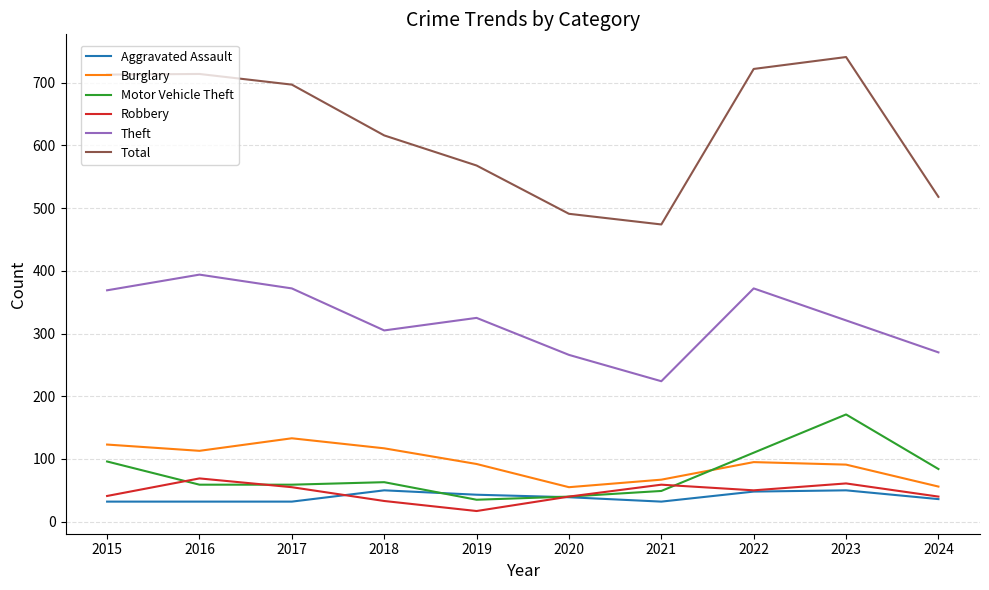

At which label does Robbery reach its peak?

2016